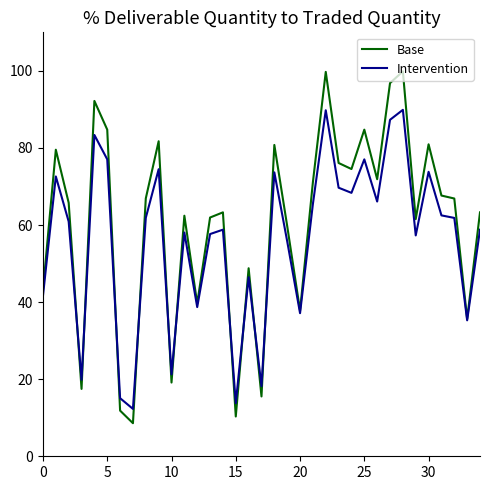

What is the highest value of the Base series?

99.9